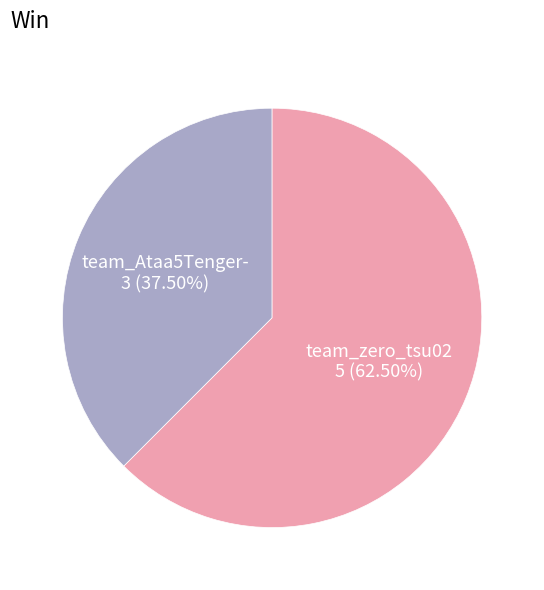

To the nearest percent, what is the combined percentage of team_Ataa5Tenger- and team_zero_tsu02?

100%